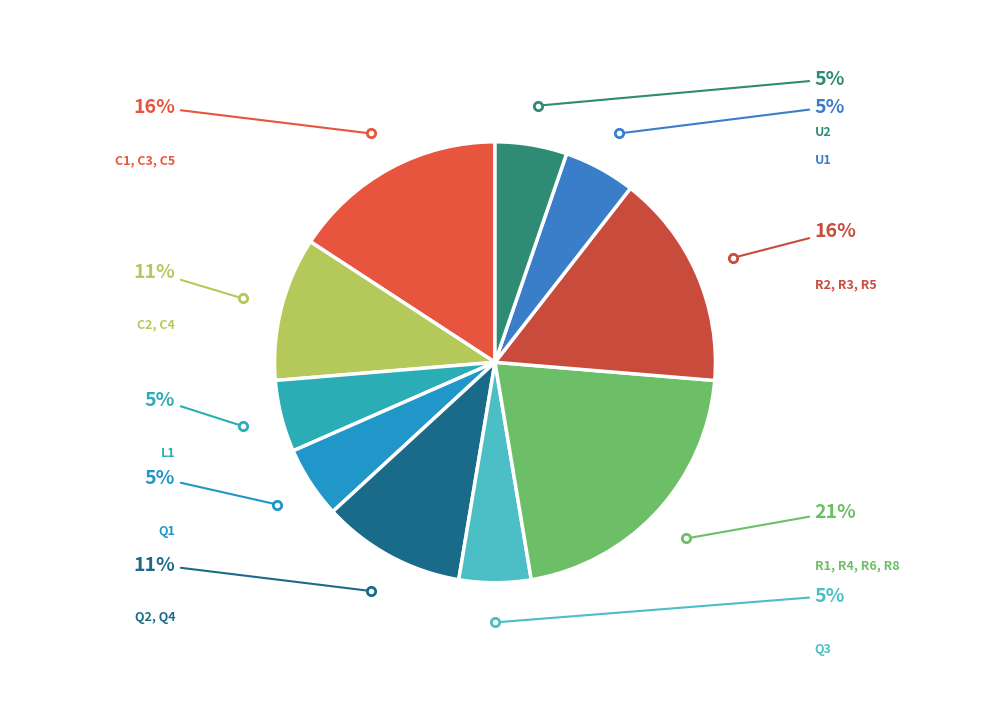

To the nearest percent, what is the difference between the largest and smallest slice percentages?

16%